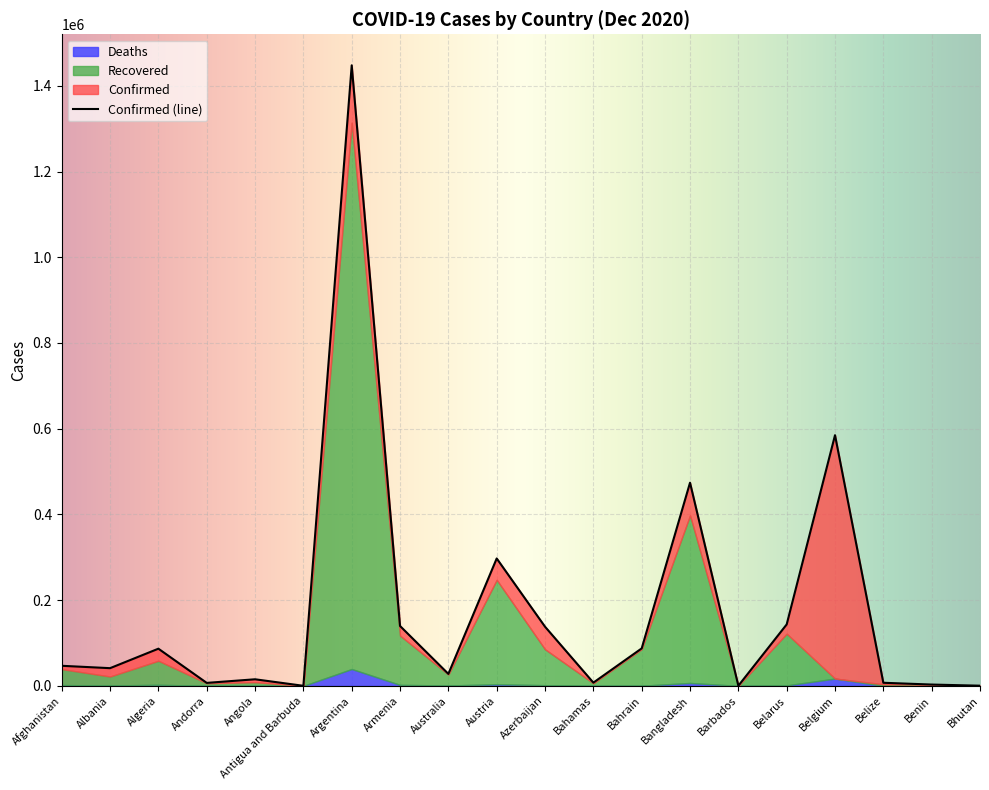

What is the average value of the Deaths series?

3952